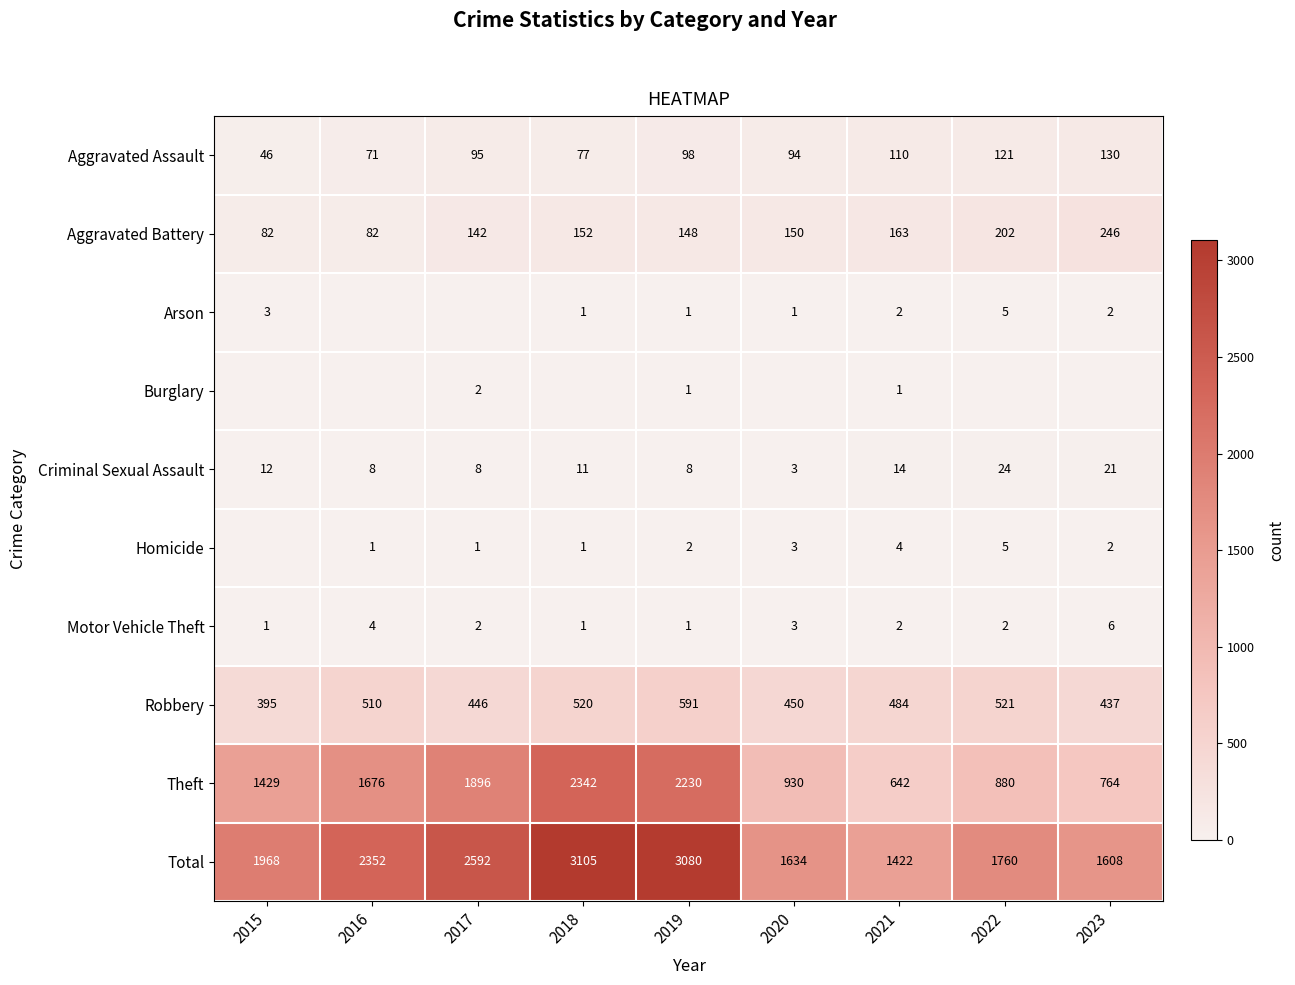

Is the value of Theft at 2016 greater than the value of Robbery at 2019?

Yes